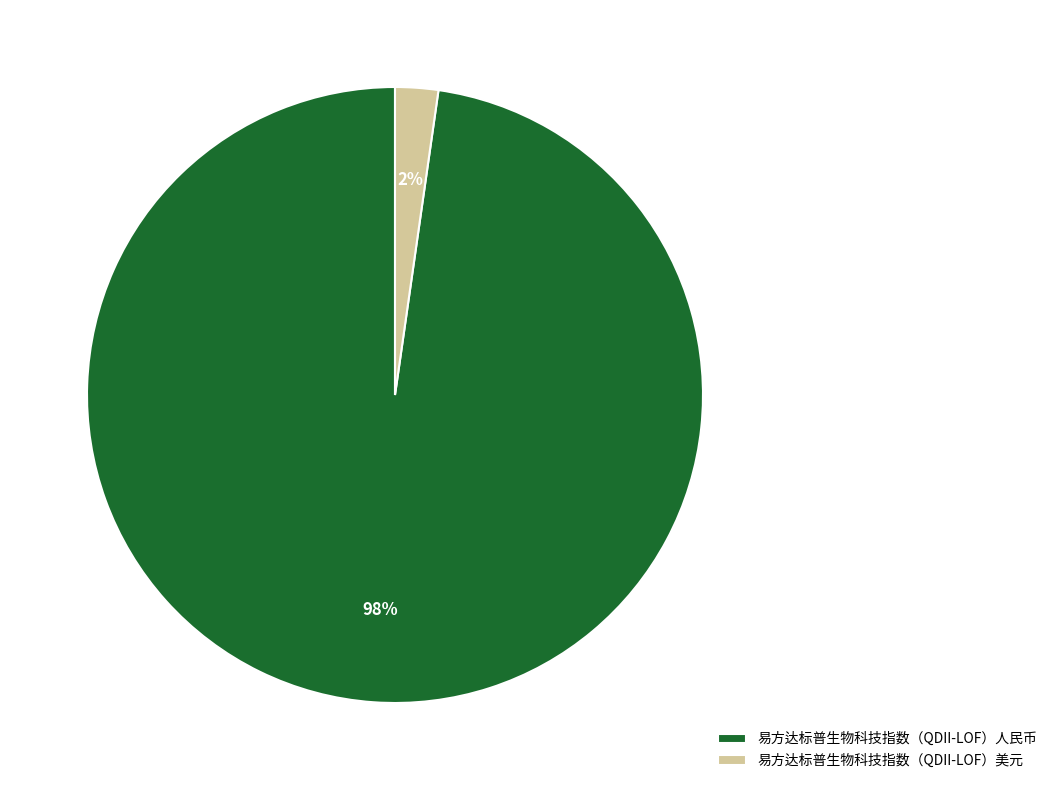

Combined, do 易方达标普生物科技指数（QDII-LOF）美元 and 易方达标普生物科技指数（QDII-LOF）人民币 account for over 50%?

Yes